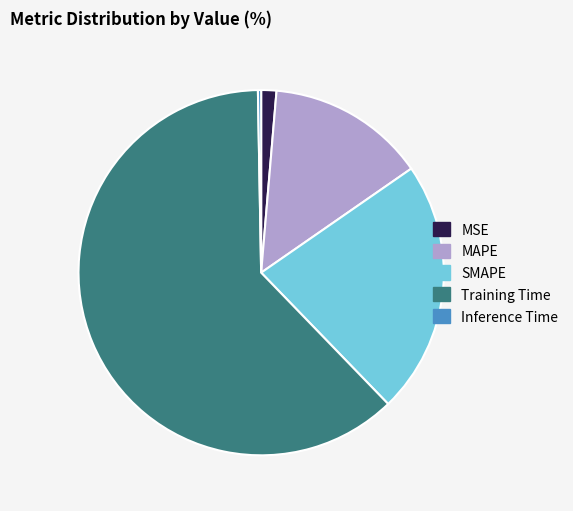

Which has a higher value, Inference Time or MAPE?

MAPE